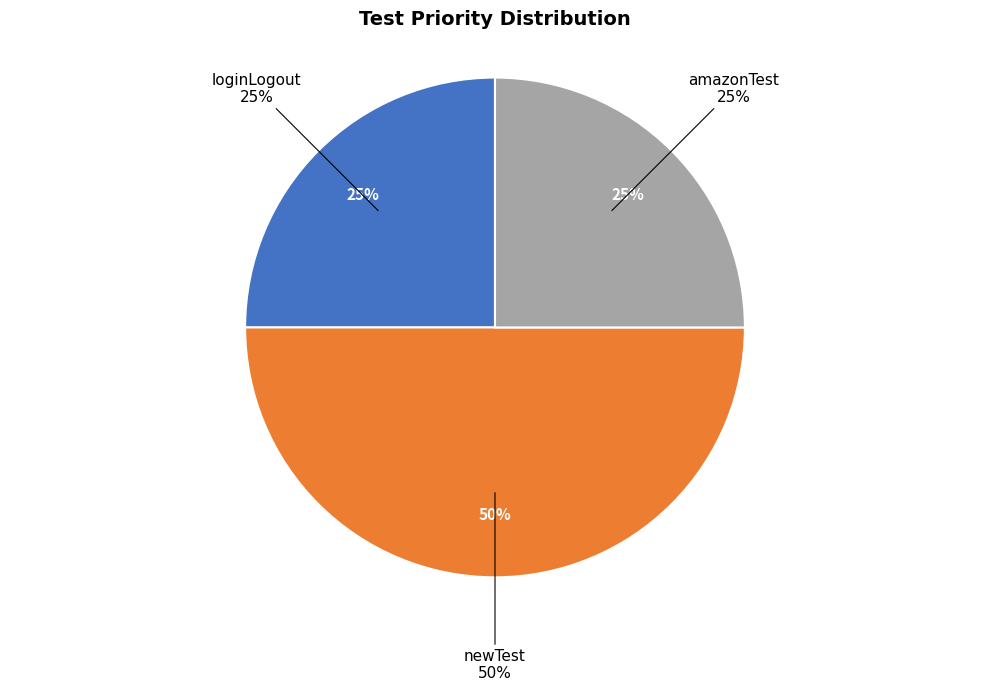

To the nearest percent, what portion does loginLogout represent?

25%